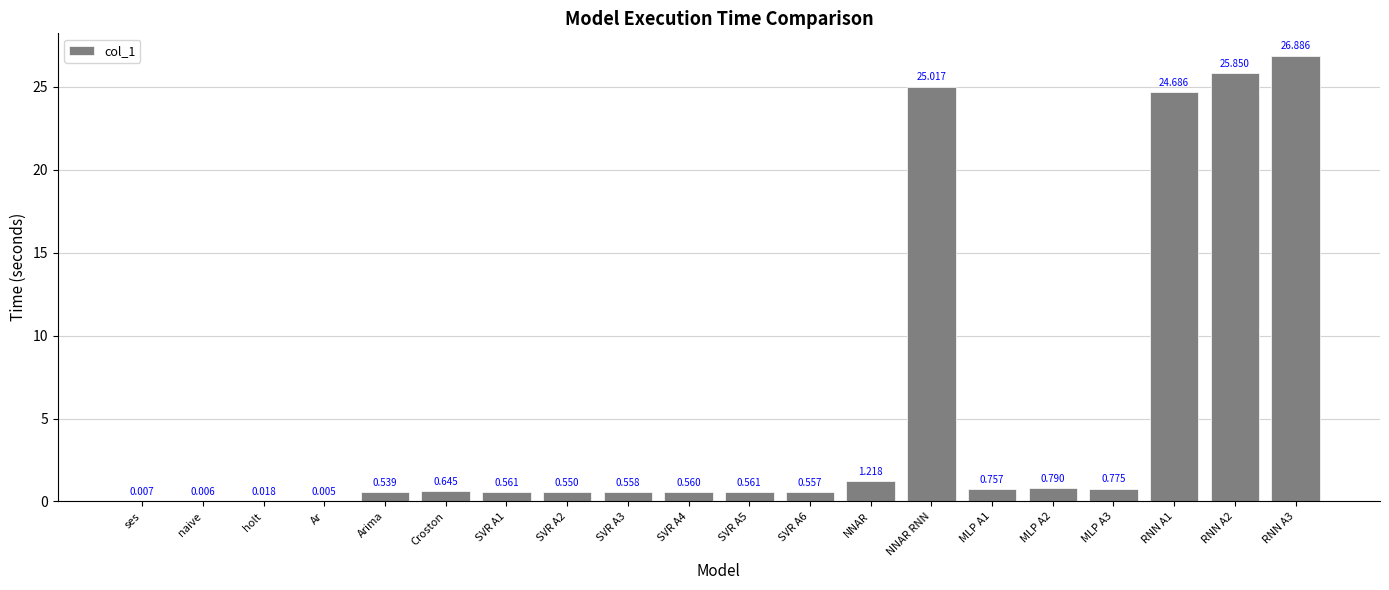

How many series are shown in this chart?

1